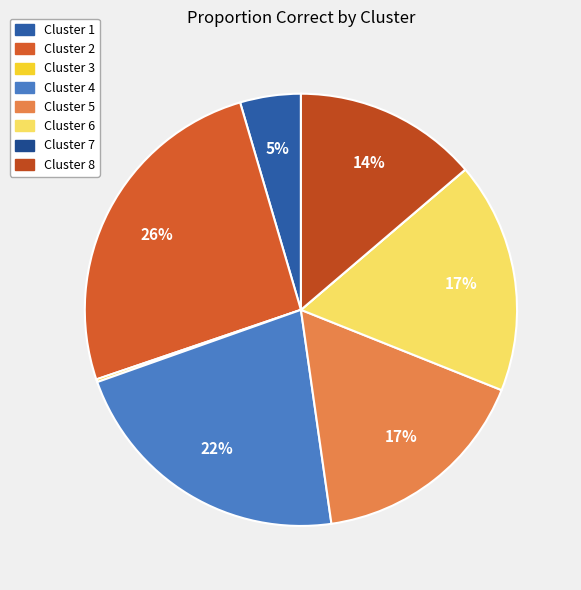

Rank the categories by value from highest to lowest.

2, 4, 6, 5, 8, 1, 3, 7